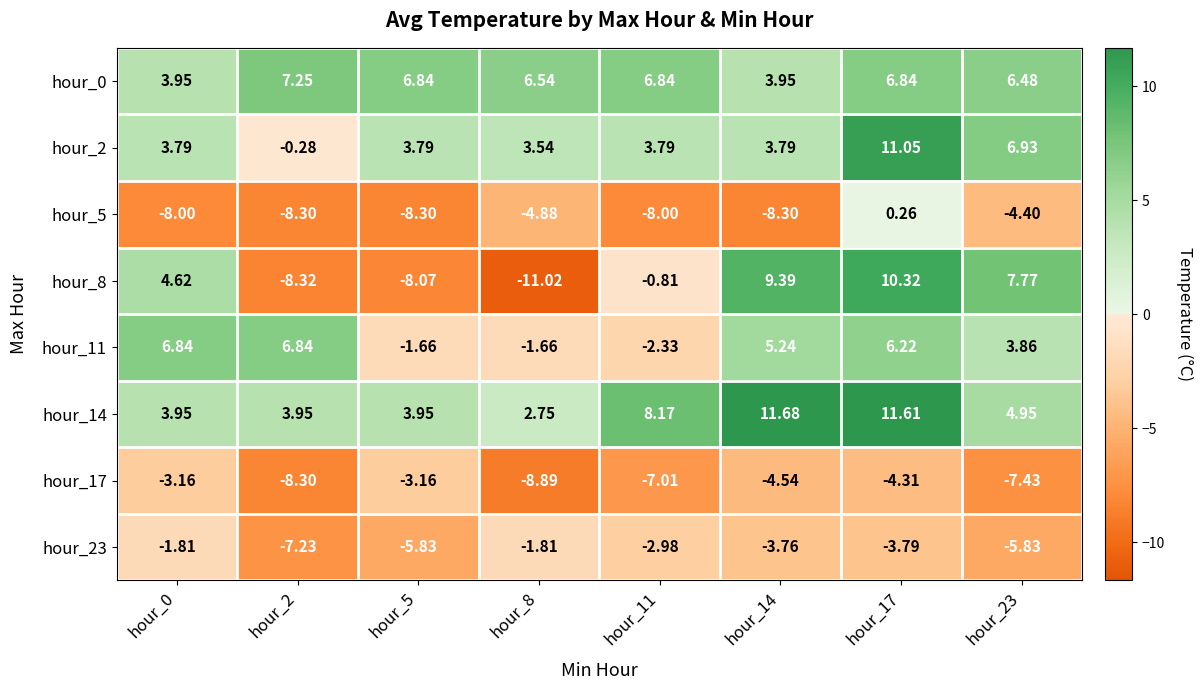

Between hour_5 and hour_2, which is larger?

hour_2